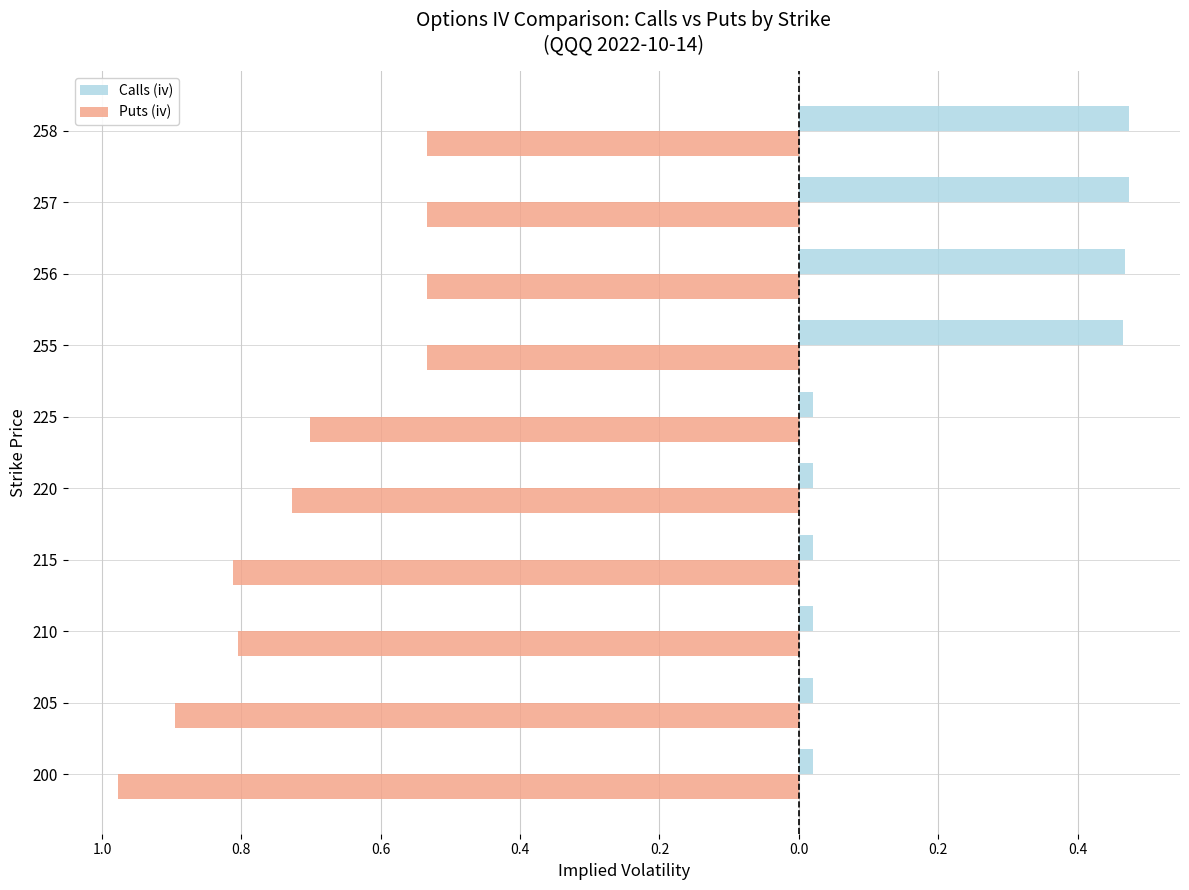

What are all the series names shown in the legend?

Calls (iv), Puts (iv)